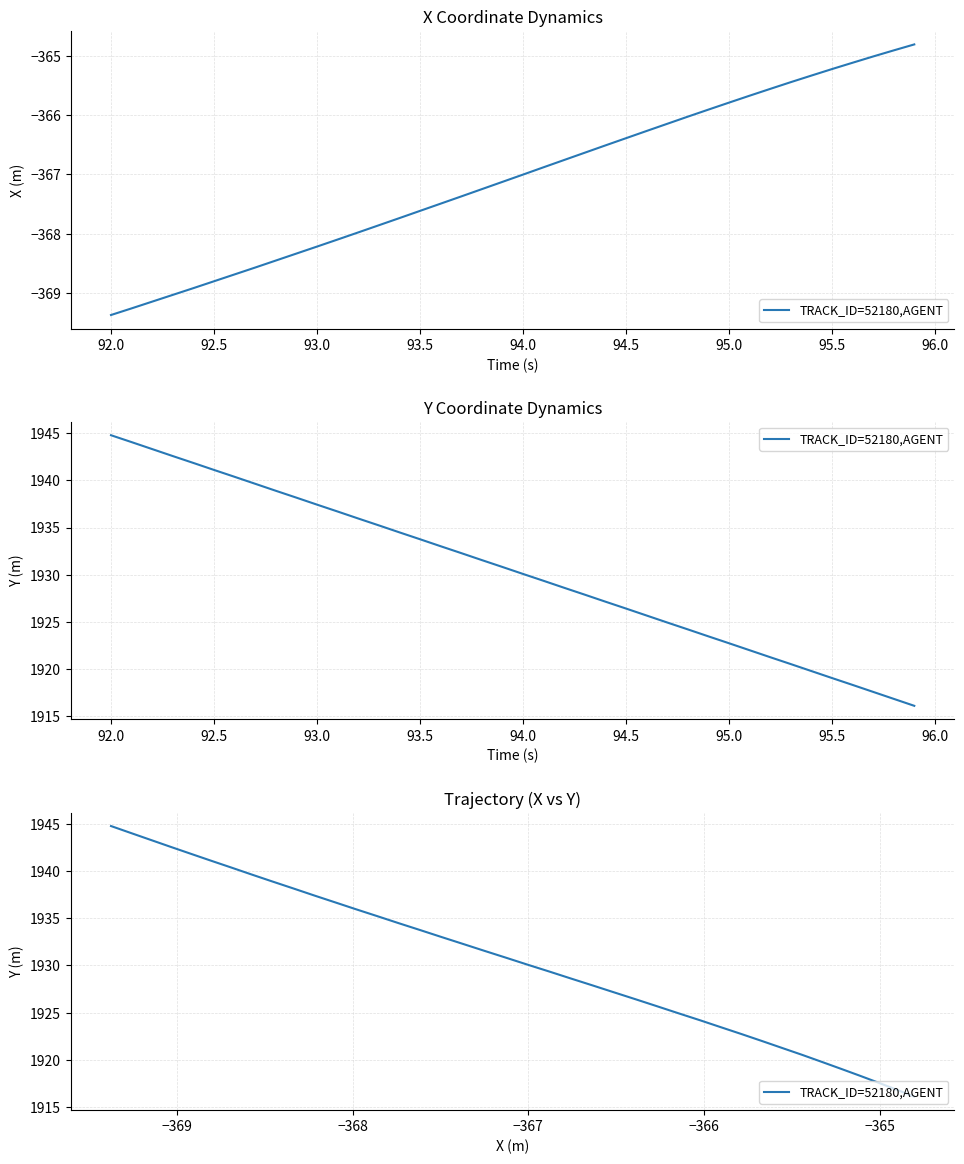

What is the value of the 13th point from the left?

1936.0